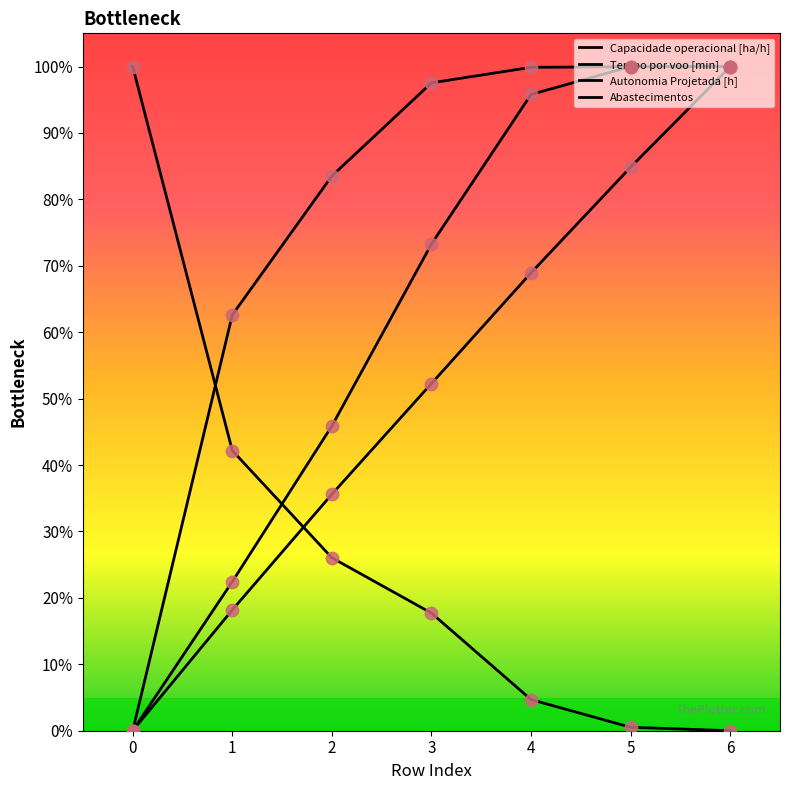

Does the chart have visible grid lines?

No